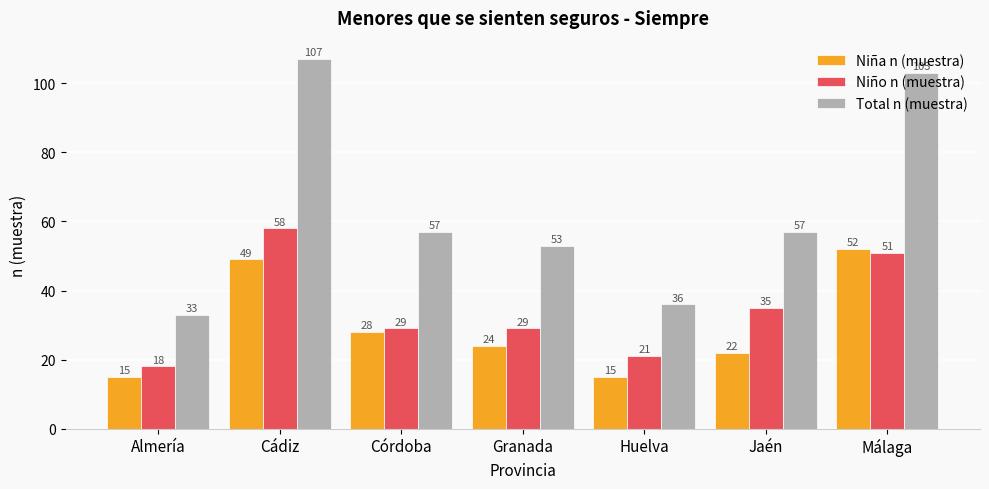

What is the total value across all series at Málaga?

206